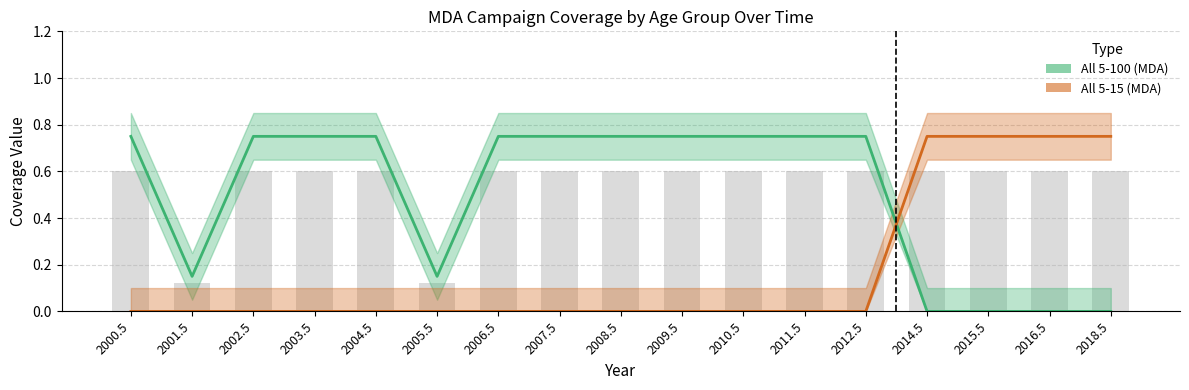

What is the label of the 12th bar from the right?

2005.5